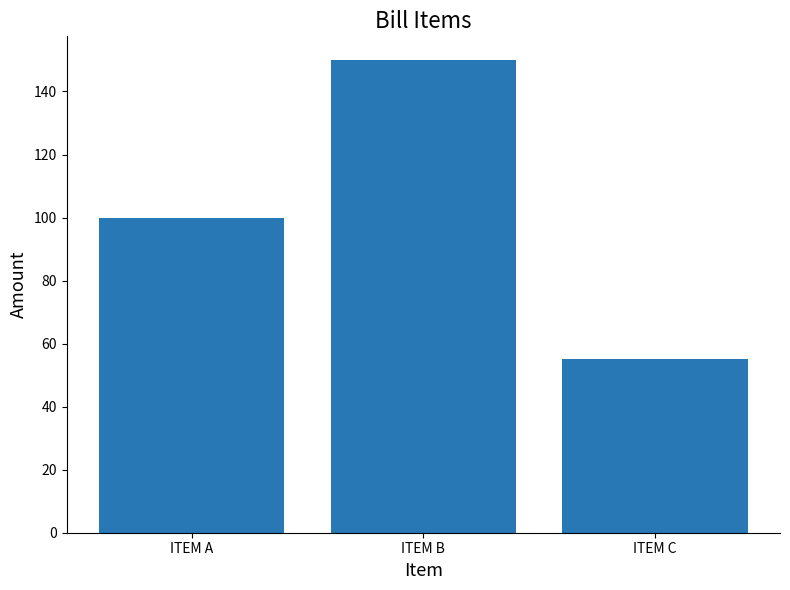

What is the minimum value shown in the chart?

55